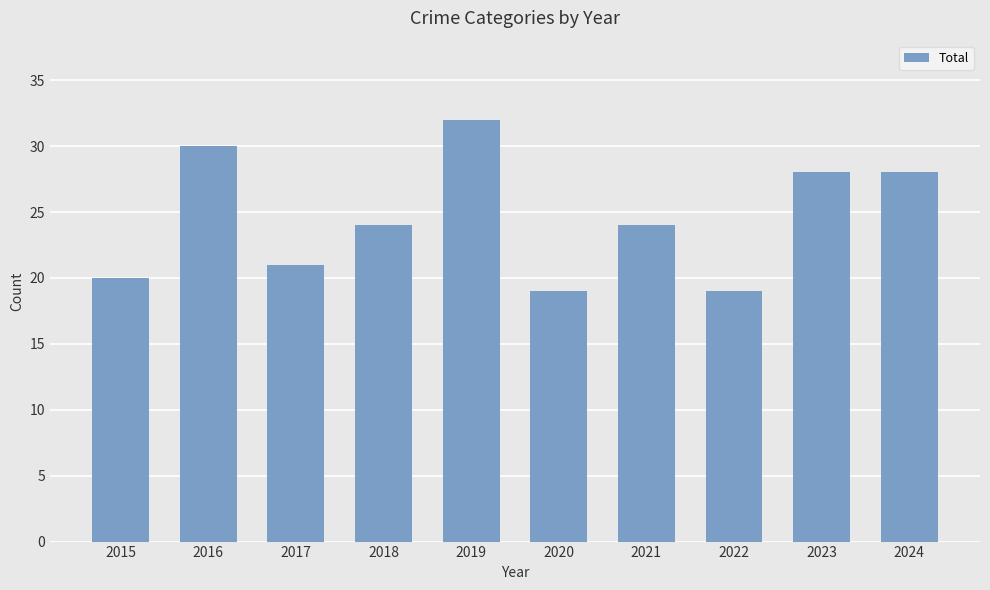

Which label corresponds to the largest value in the chart?

2019